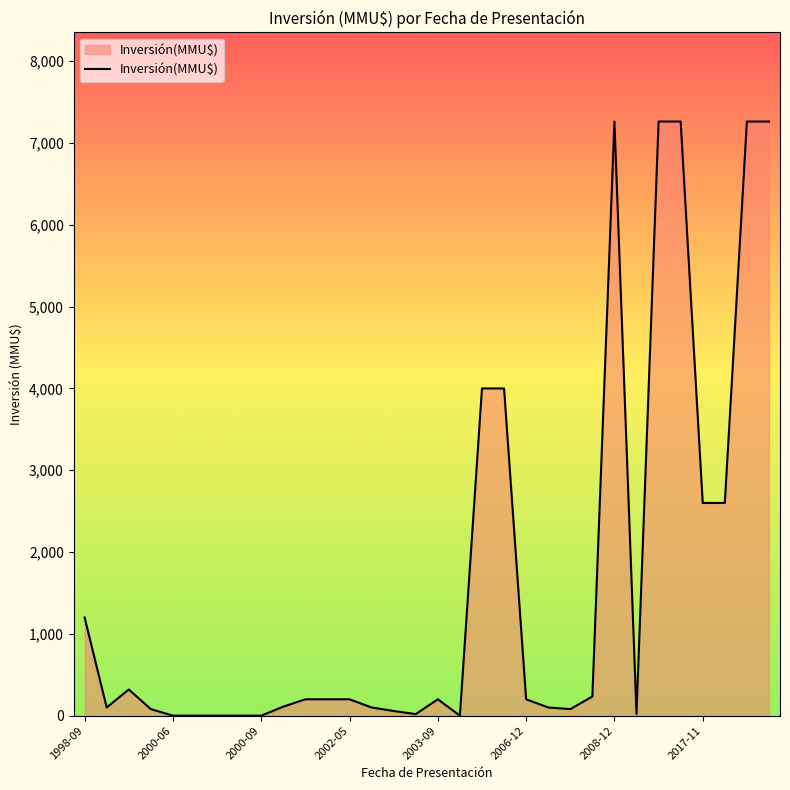

What is the difference between the maximum and minimum values?

7263